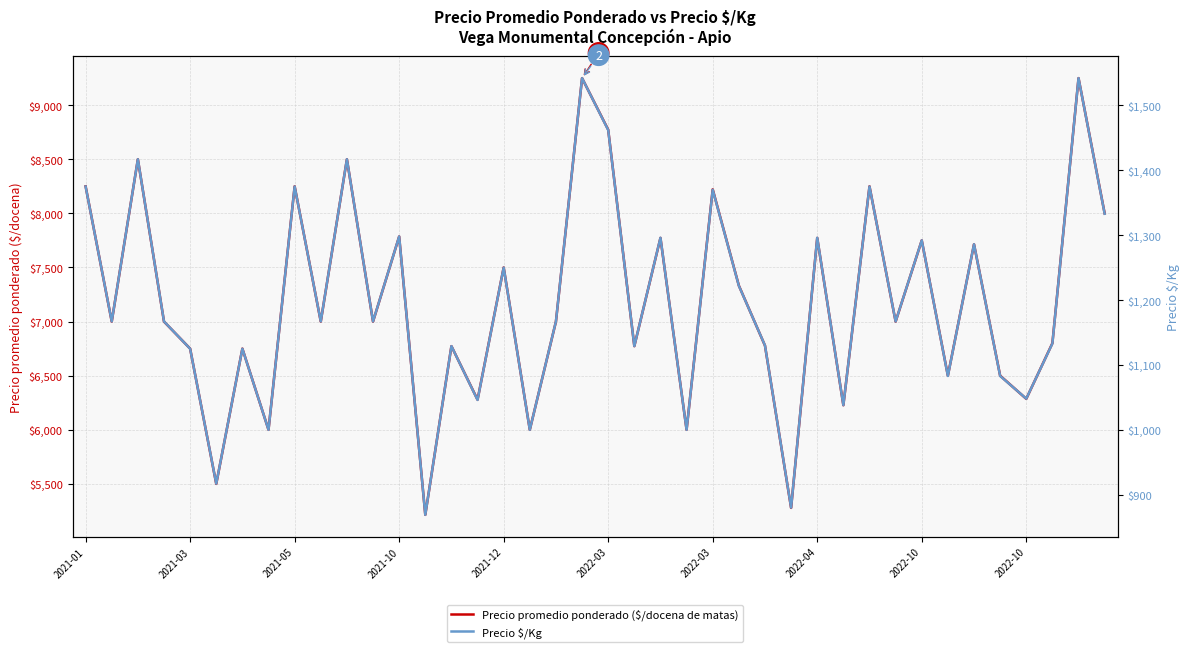

Rank the series at 2022-04 from lowest to highest value.

Precio $/Kg, Precio promedio ponderado ($/docena de matas)